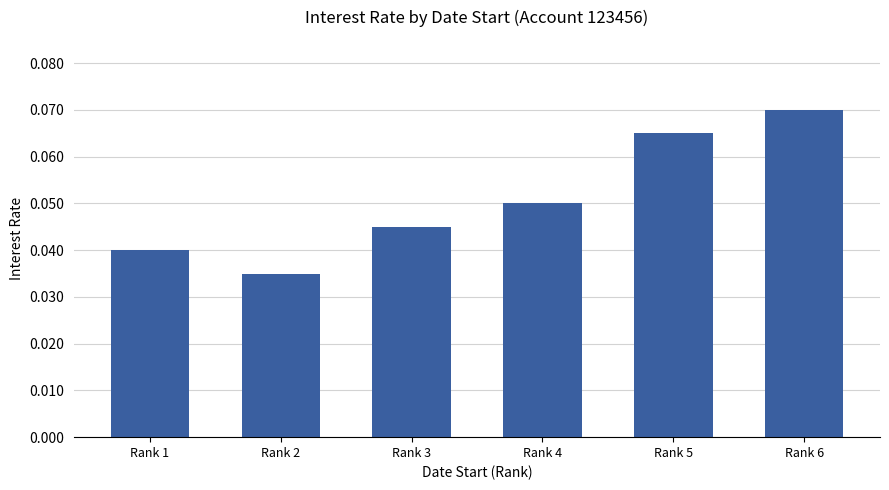

The value at Rank 4 is 0.0. True or false?

False